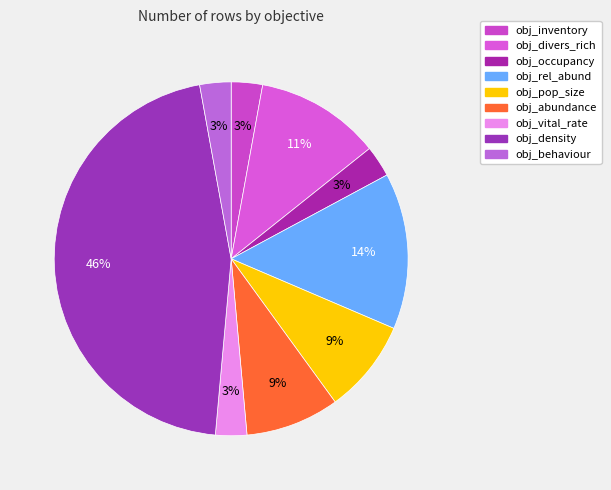

Is it true that obj_abundance is 9% of the pie?

True